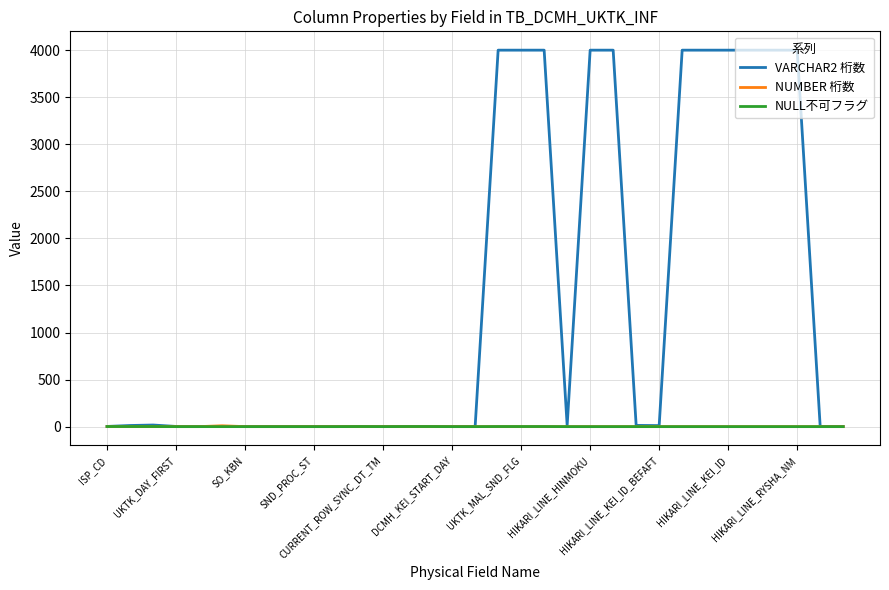

Which series has the widest spread of values?

VARCHAR2 桁数